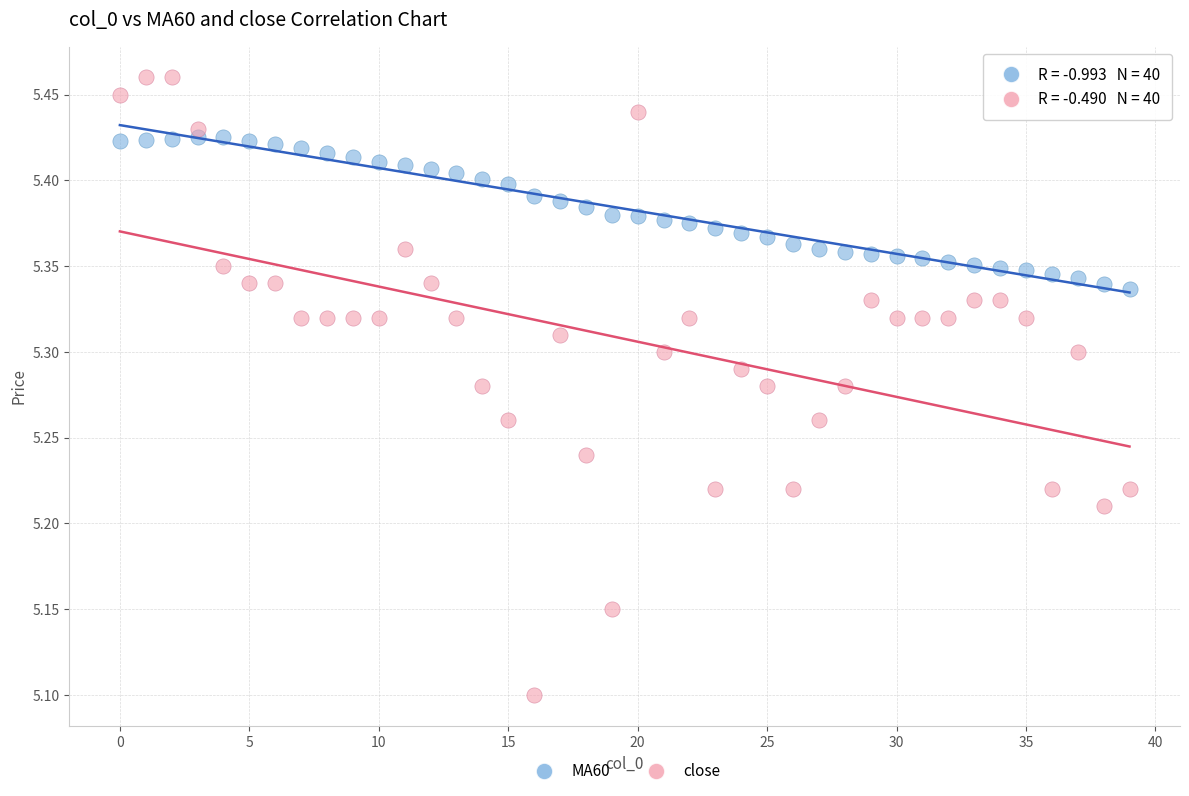

Which series has the largest Y range (max minus min)?

close